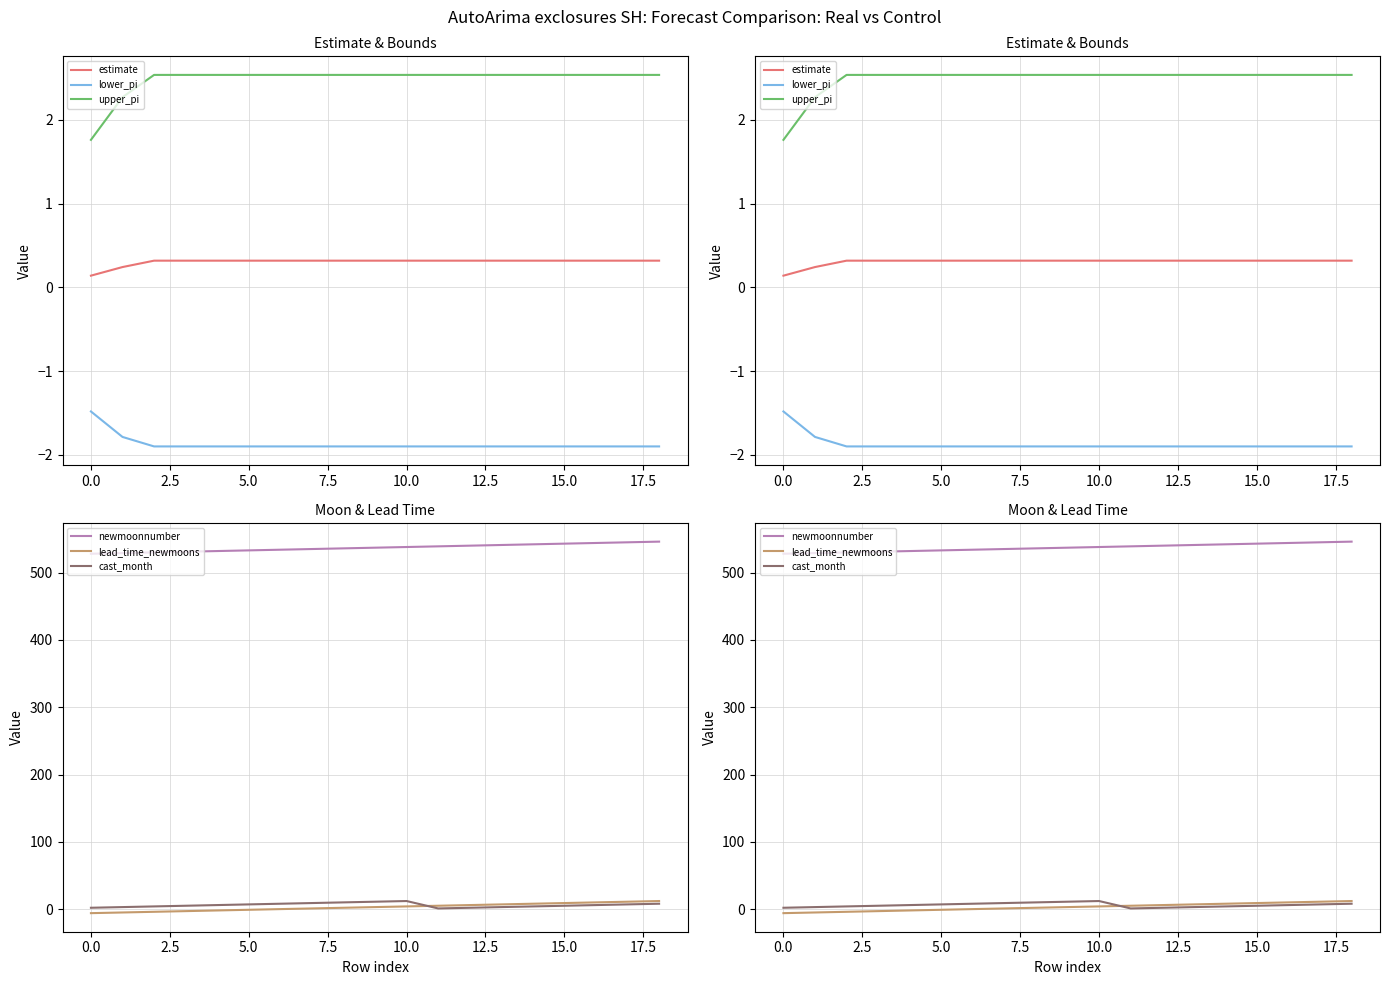

Which series has the largest range (max minus min)?

newmoonnumber